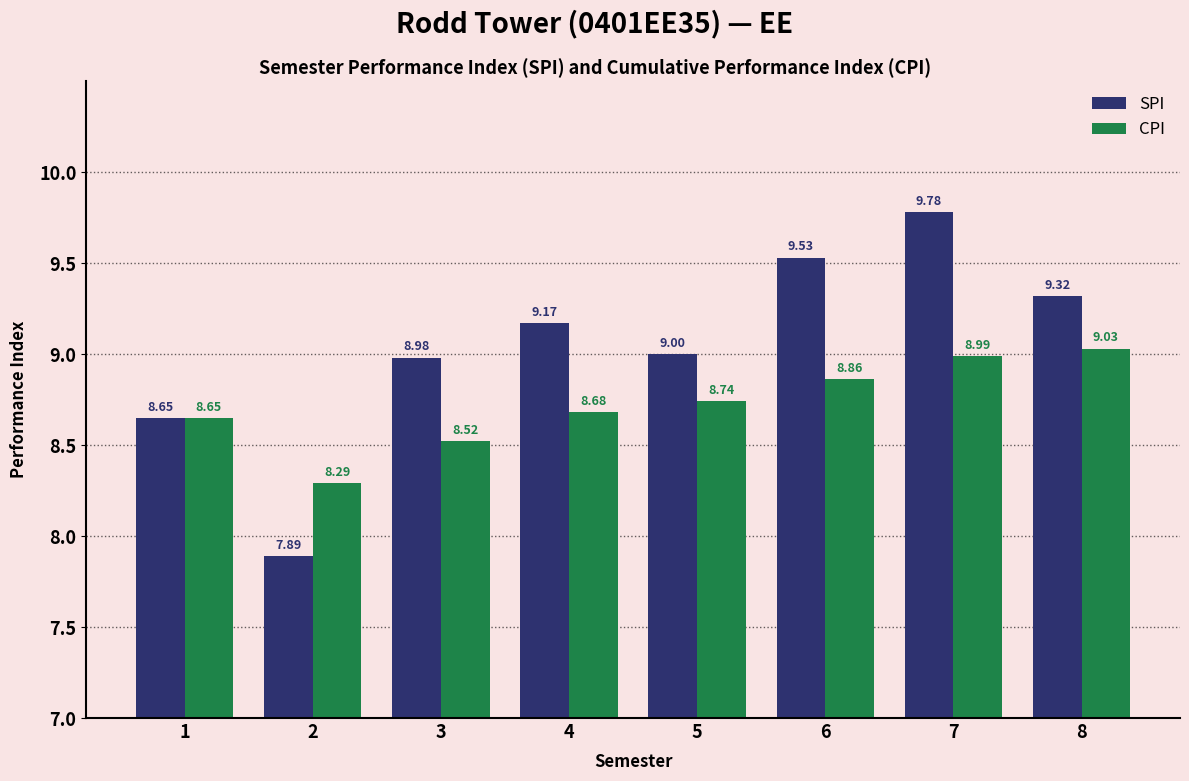

What is the total value across all series at 5?

17.7